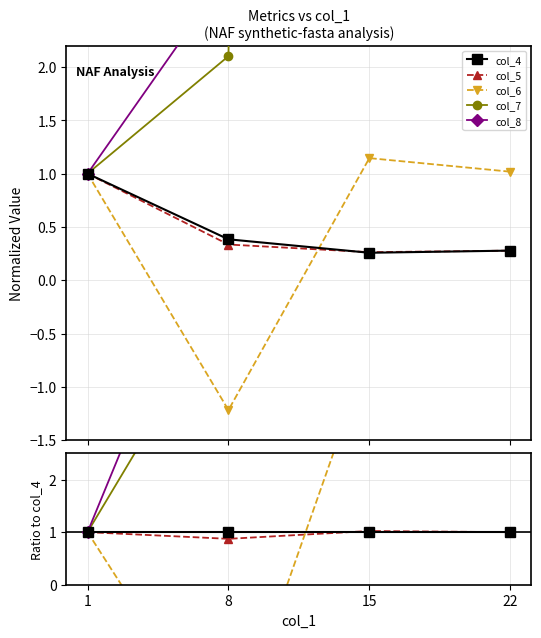

The value of col_4 at 22 is 0.1. True or false?

False